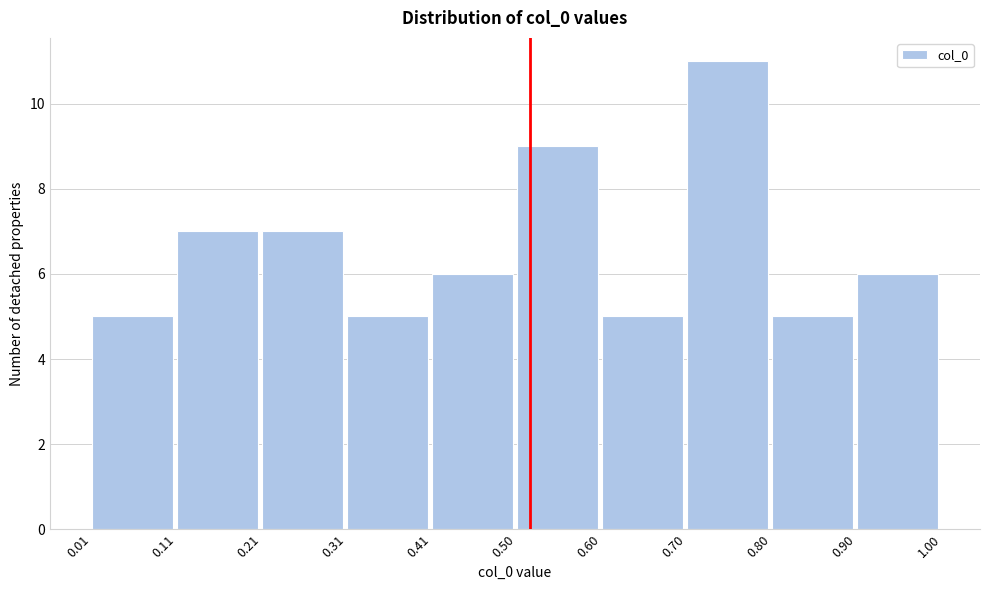

Over which range of the x-axis is the bar tallest?

0.70 to 0.80